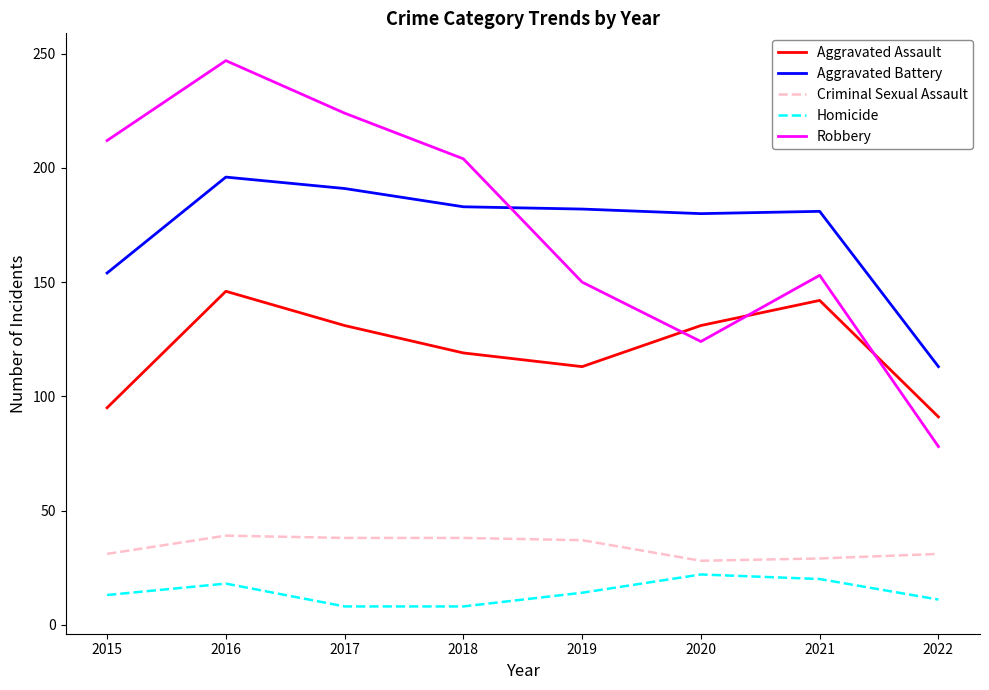

Which series has the largest range (max minus min)?

Robbery